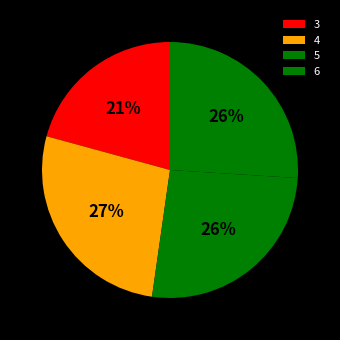

Between 3 and 5, which is larger?

5